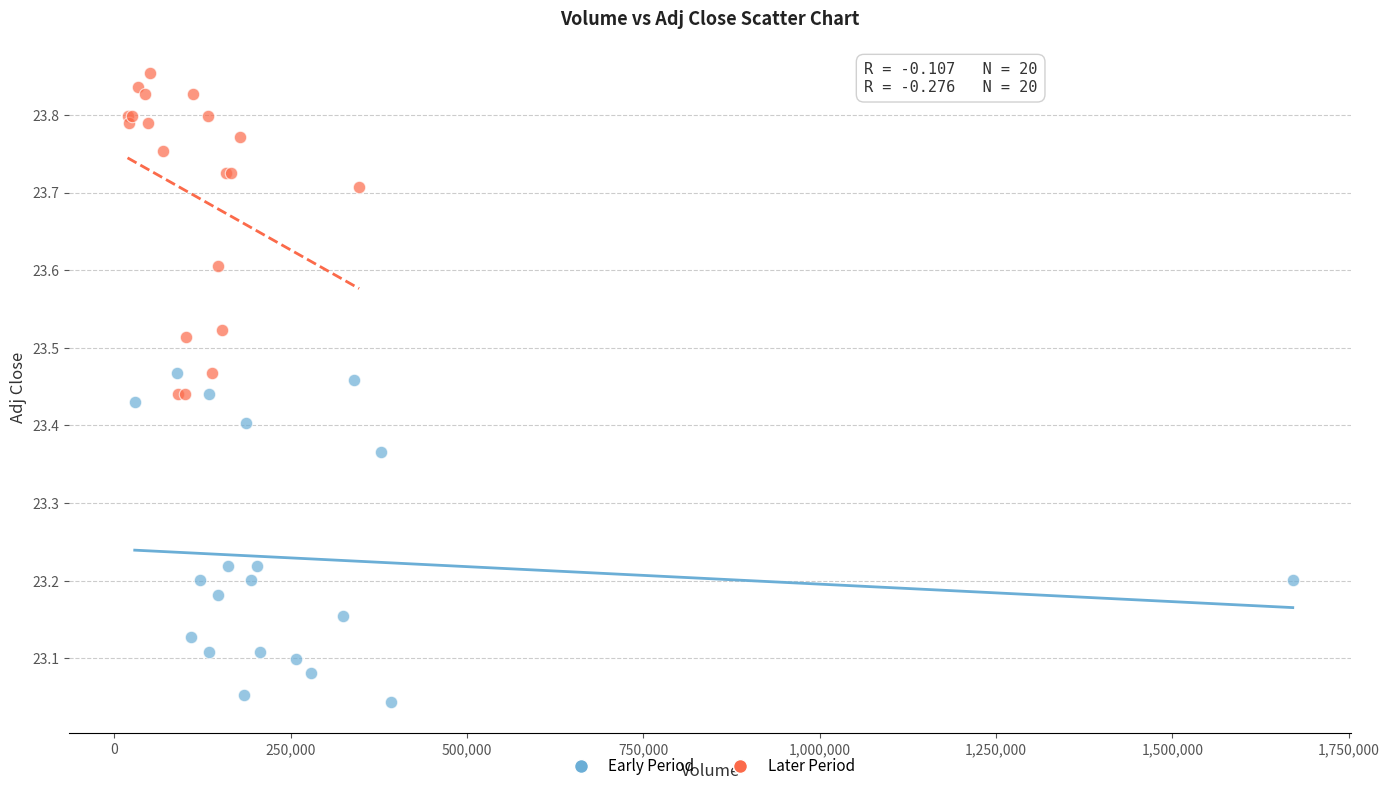

What are all the series names shown in the legend?

Early Period, Later Period